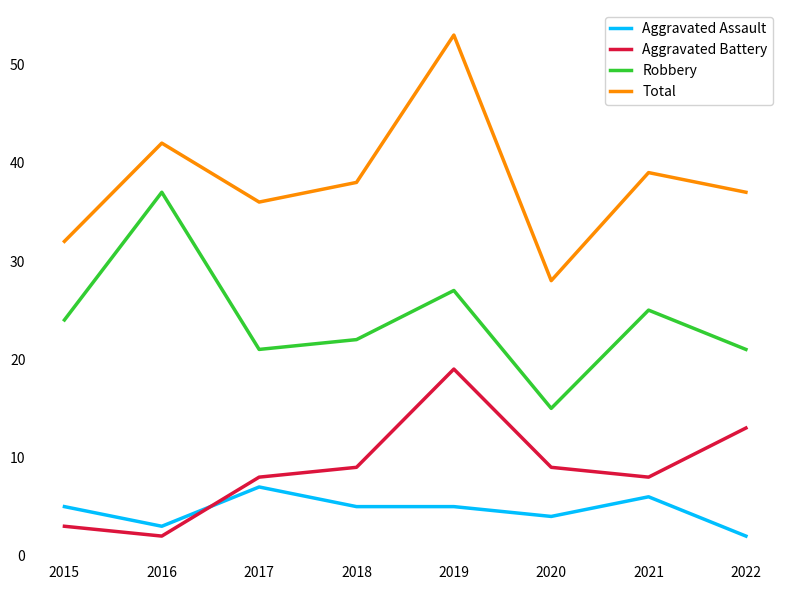

Is it true that Aggravated Battery equals 3 at 2015?

True